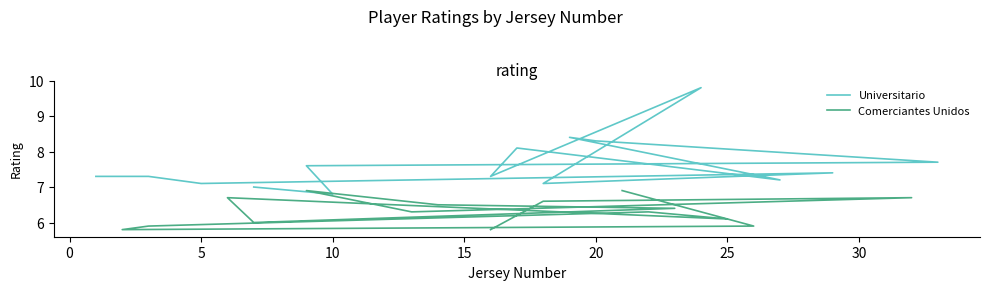

How many categories are shown in the chart?

15